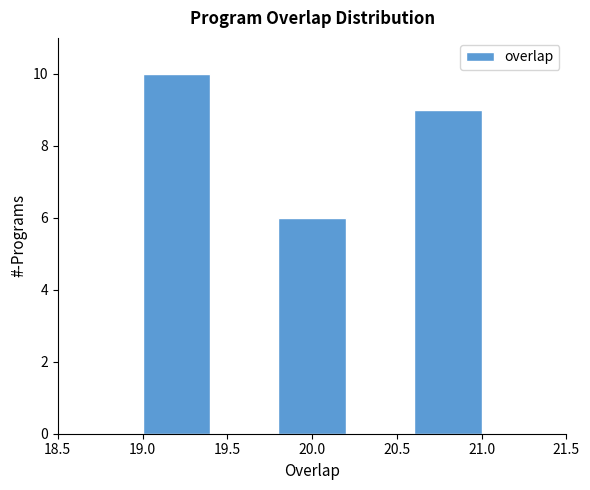

How tall is the bar that spans 19.0 to 19.4 on the x-axis? The values are not printed on the chart, so give them approximately, as read against the axis.

10